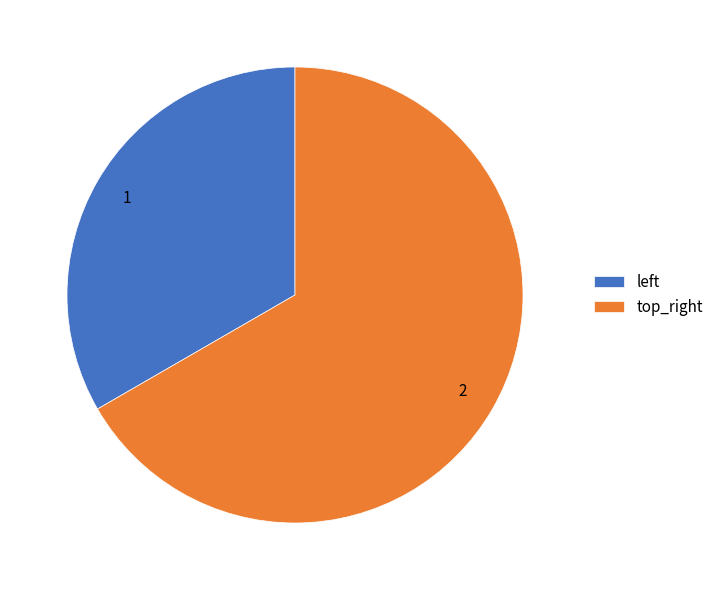

Rank the categories by value from highest to lowest.

top_right, left